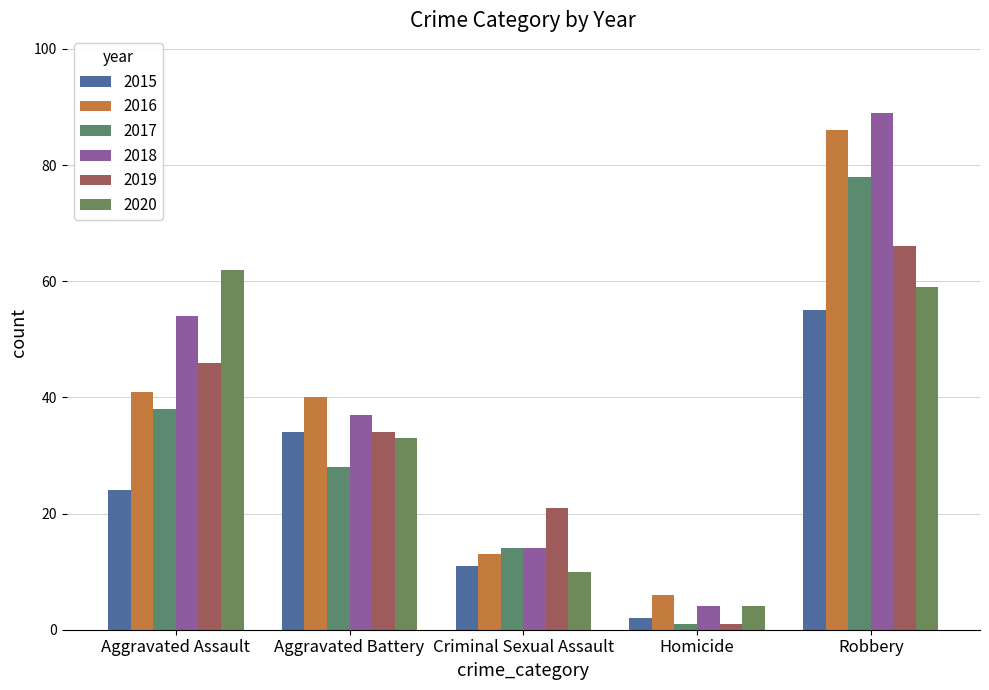

Reading left to right, list all the values displayed in this chart.

2015: 24	34	11	2	55
2016: 41	40	13	6	86
2017: 38	28	14	1	78
2018: 54	37	14	4	89
2019: 46	34	21	1	66
2020: 62	33	10	4	59